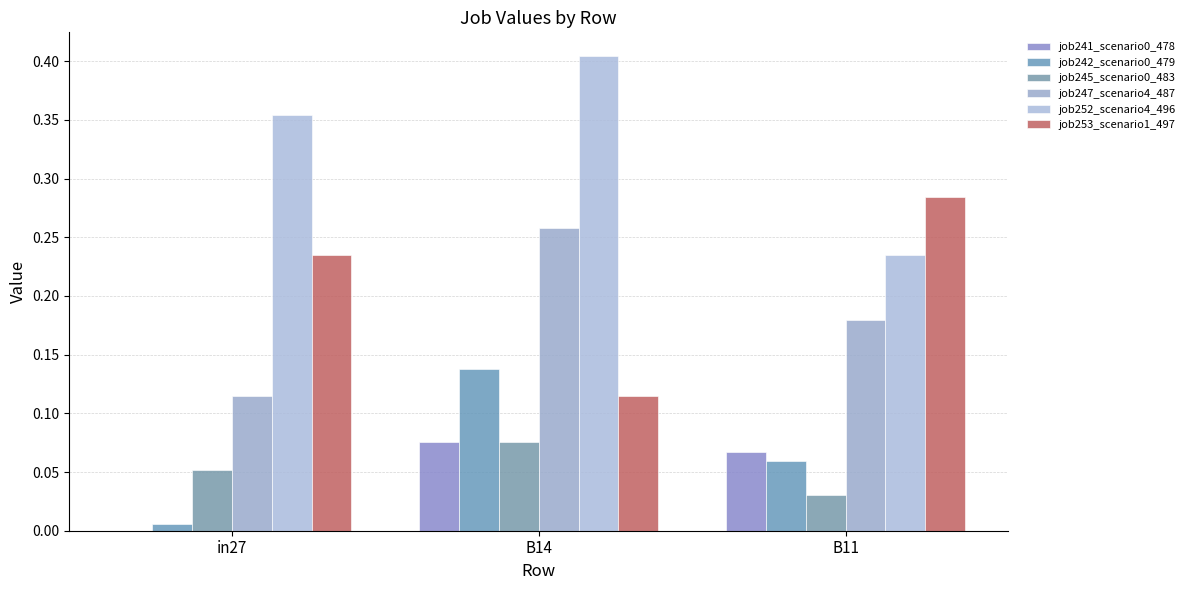

What is the sum of all job241_scenario0_478 values?

0.1